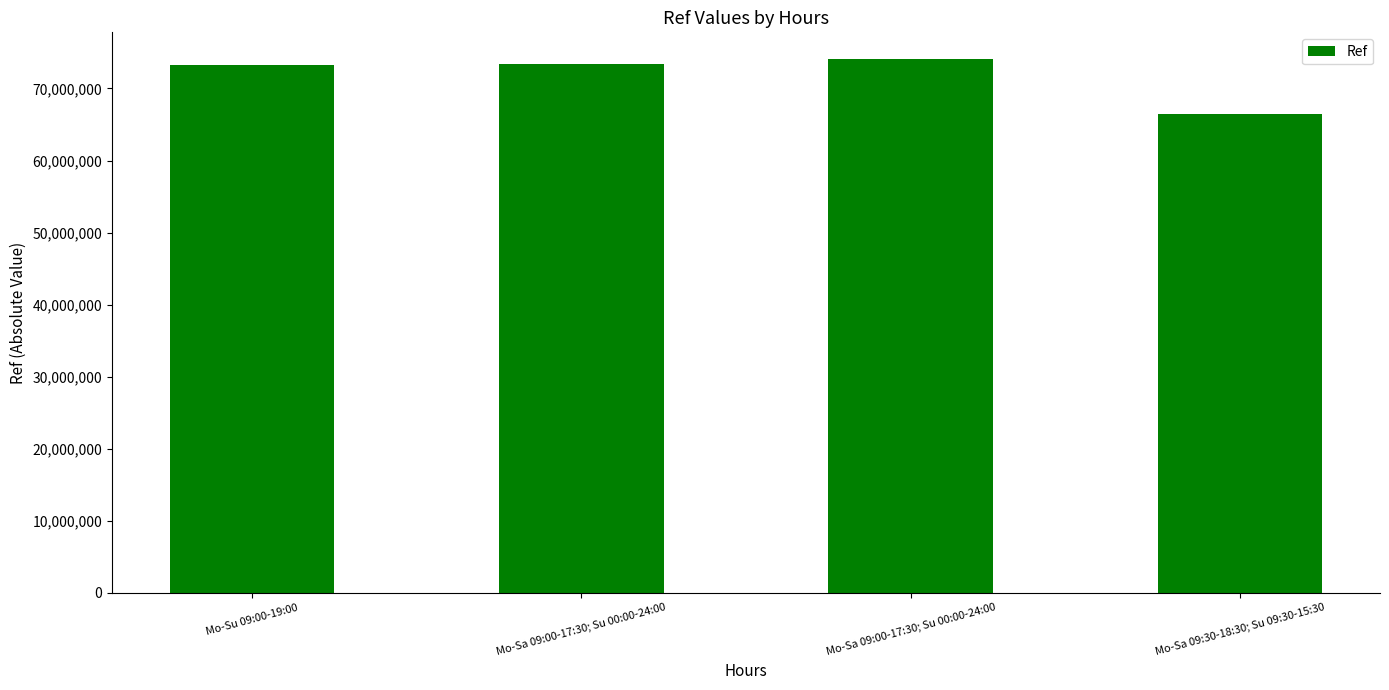

Reading right to left, transcribe all the data shown in this chart.

Mo-Sa 09:30-18:30; Su 09:30-15:30=66414740	Mo-Sa 09:00-17:30; Su 00:00-24:00=74090046	Mo-Sa 09:00-17:30; Su 00:00-24:00=73330820	Mo-Su 09:00-19:00=73289463